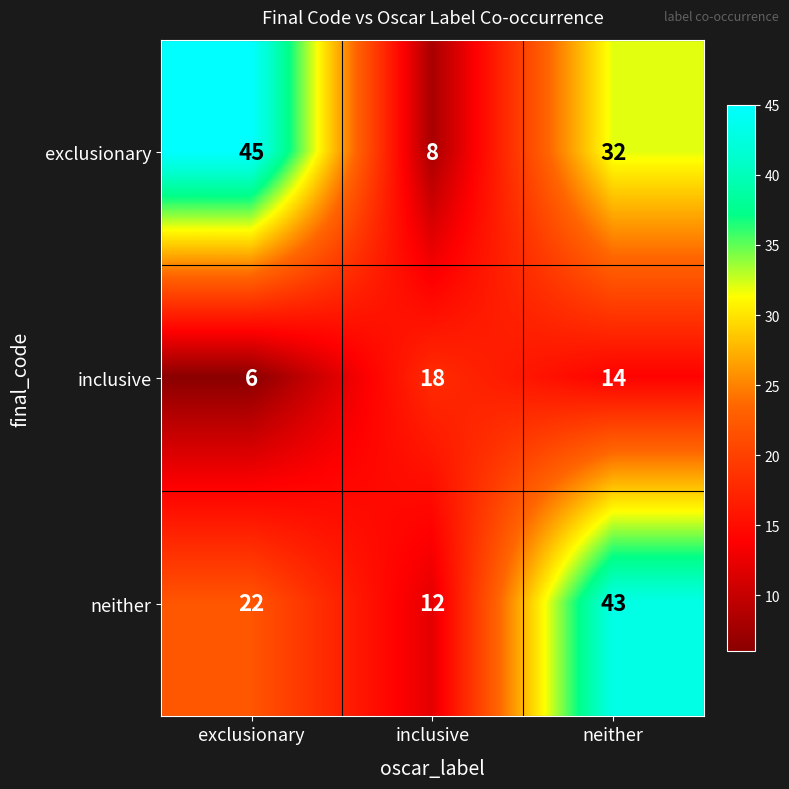

At which label is neither closest to 27?

exclusionary